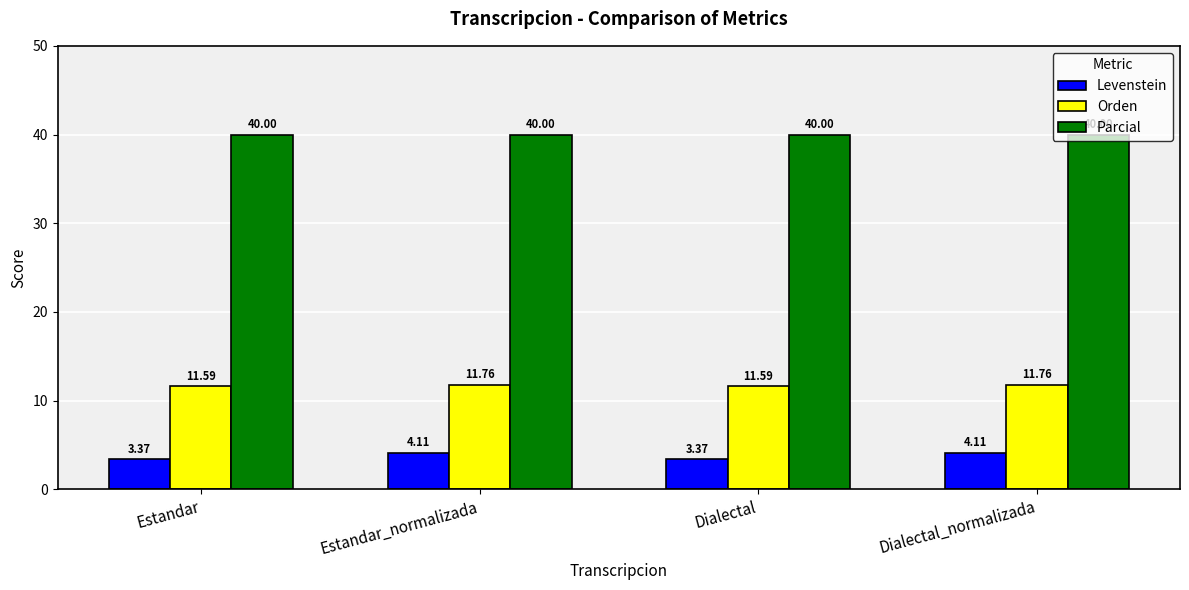

Count the Levenstein values in the range 3 to 4.

2